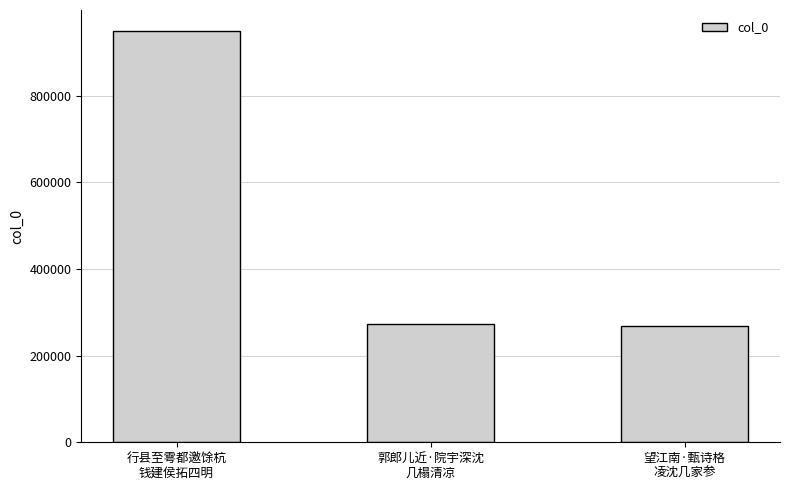

Reading left to right, extract all data points from this chart.

949843	273599	267438